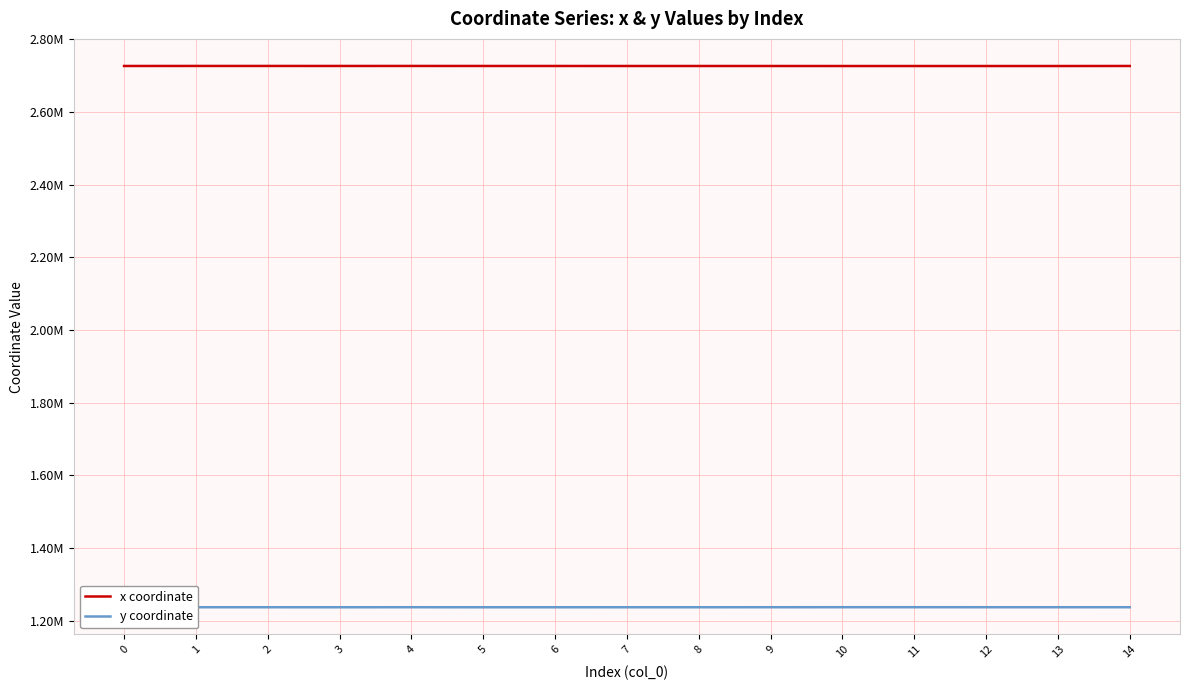

What is the difference between the y coordinate values at 10 and 5?

167.3